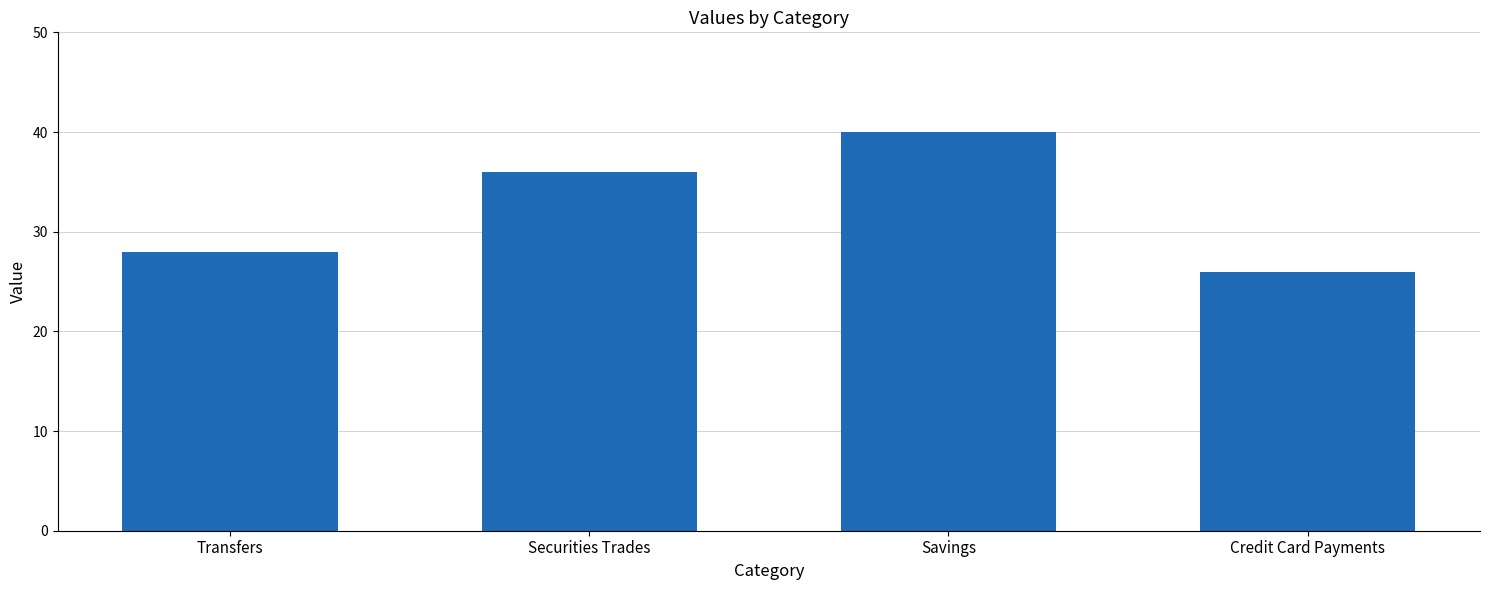

Is it true that the value at Securities Trades is 51?

False